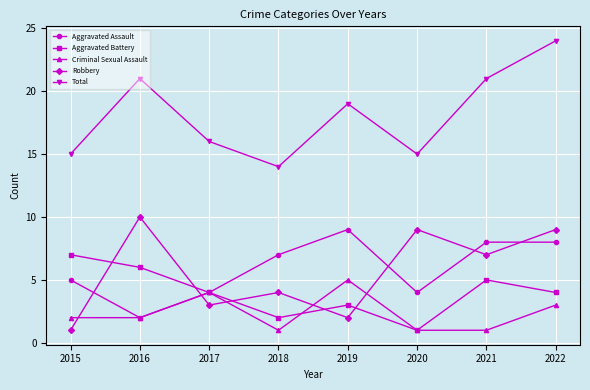

What is the sum of all Robbery values?

45